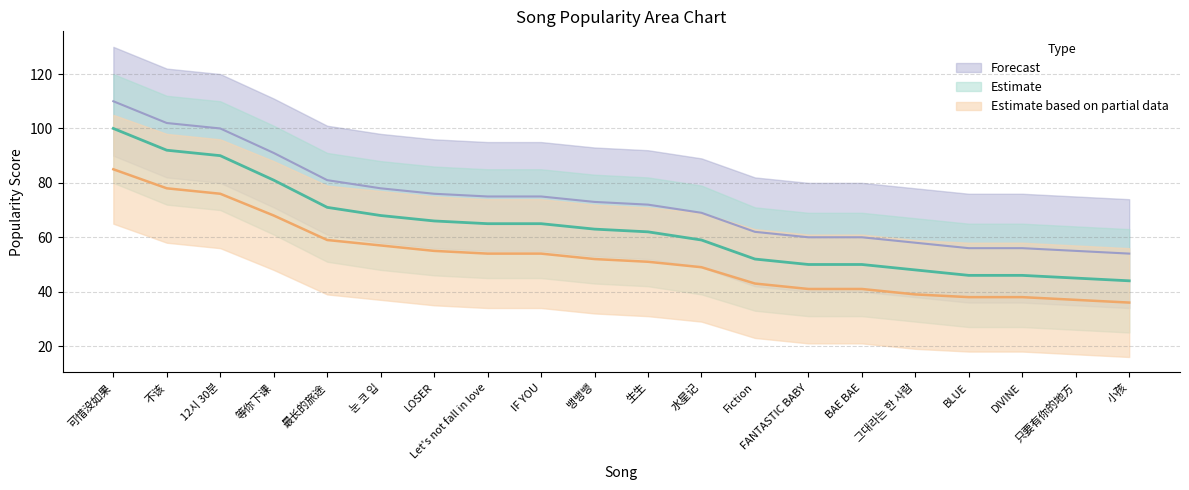

How many lines are shown in the chart?

3